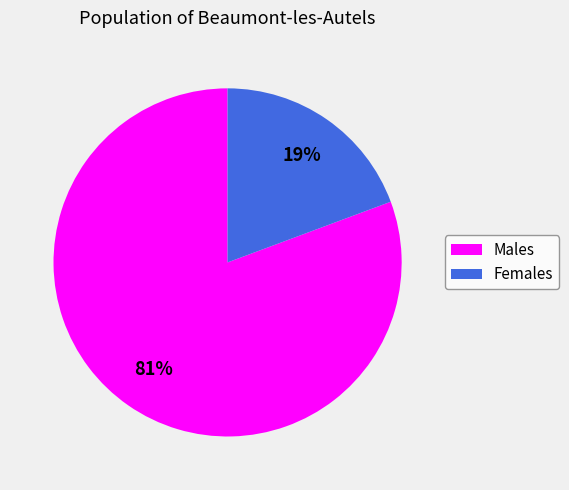

To the nearest percent, what is the average slice percentage?

50%